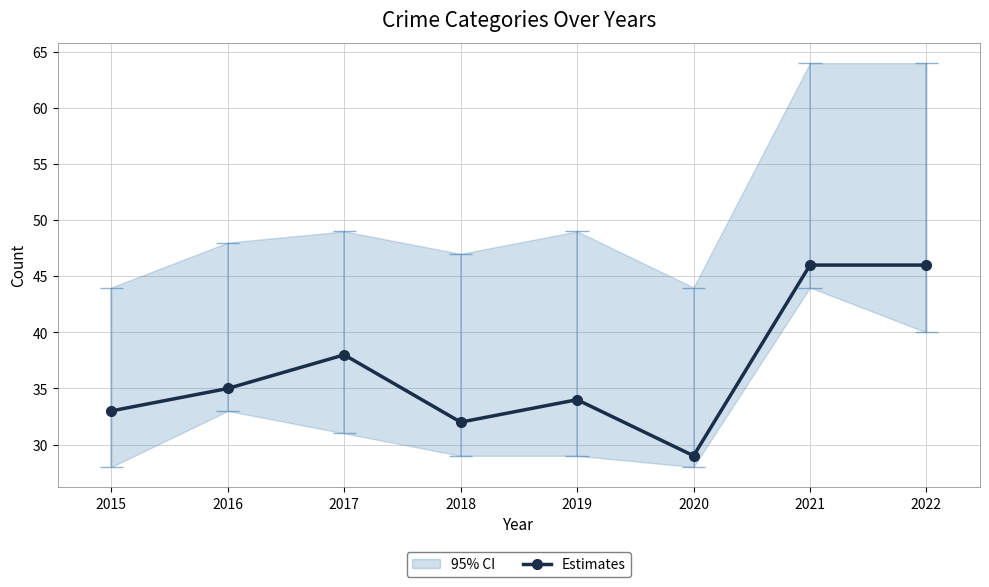

What is the difference between the second highest and second lowest values?

14